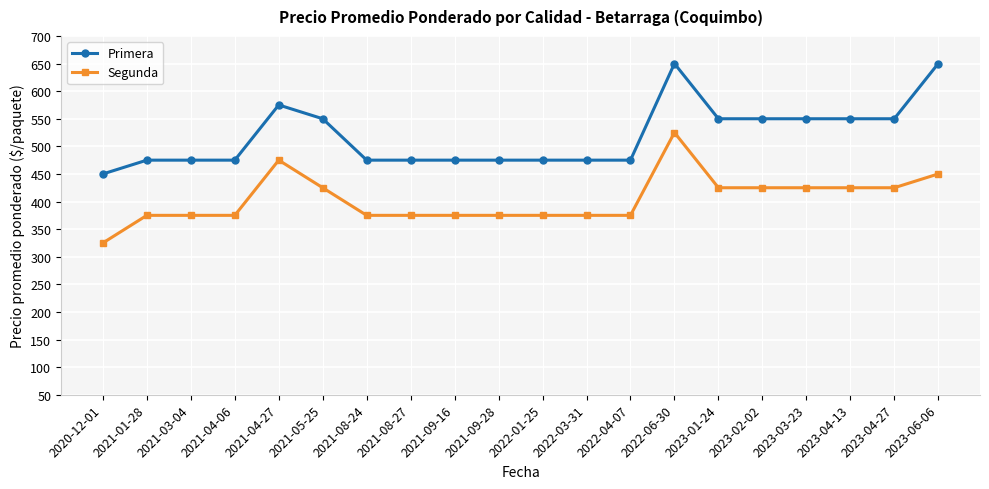

Reading left to right, extract all data points from this chart.

Primera: 2020-12-01=450	2021-01-28=475	2021-03-04=475	2021-04-06=475	2021-04-27=575	2021-05-25=550	2021-08-24=475	2021-08-27=475	2021-09-16=475	2021-09-28=475	2022-01-25=475	2022-03-31=475	2022-04-07=475	2022-06-30=650	2023-01-24=550	2023-02-02=550	2023-03-23=550	2023-04-13=550	2023-04-27=550	2023-06-06=650
Segunda: 2020-12-01=325	2021-01-28=375	2021-03-04=375	2021-04-06=375	2021-04-27=475	2021-05-25=425	2021-08-24=375	2021-08-27=375	2021-09-16=375	2021-09-28=375	2022-01-25=375	2022-03-31=375	2022-04-07=375	2022-06-30=525	2023-01-24=425	2023-02-02=425	2023-03-23=425	2023-04-13=425	2023-04-27=425	2023-06-06=450